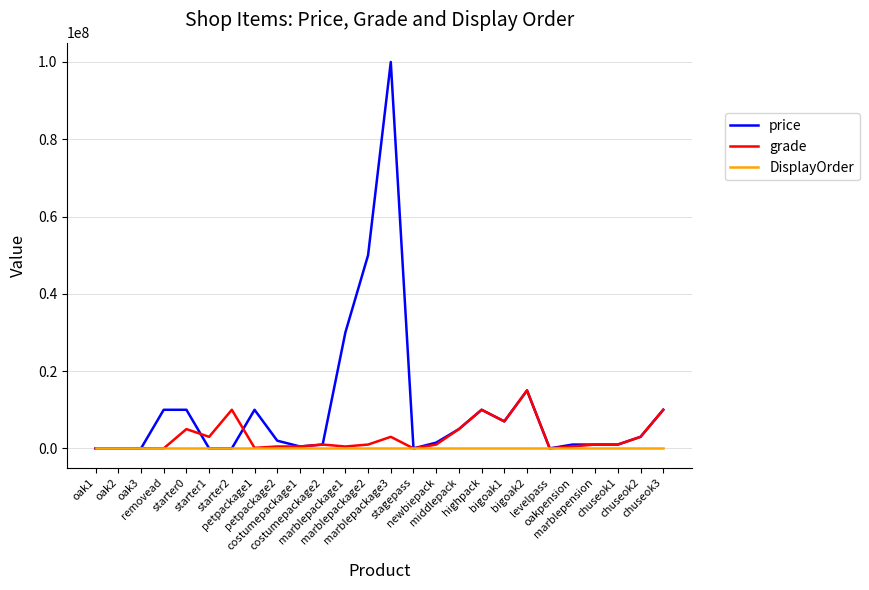

Which series has the largest range (max minus min)?

price